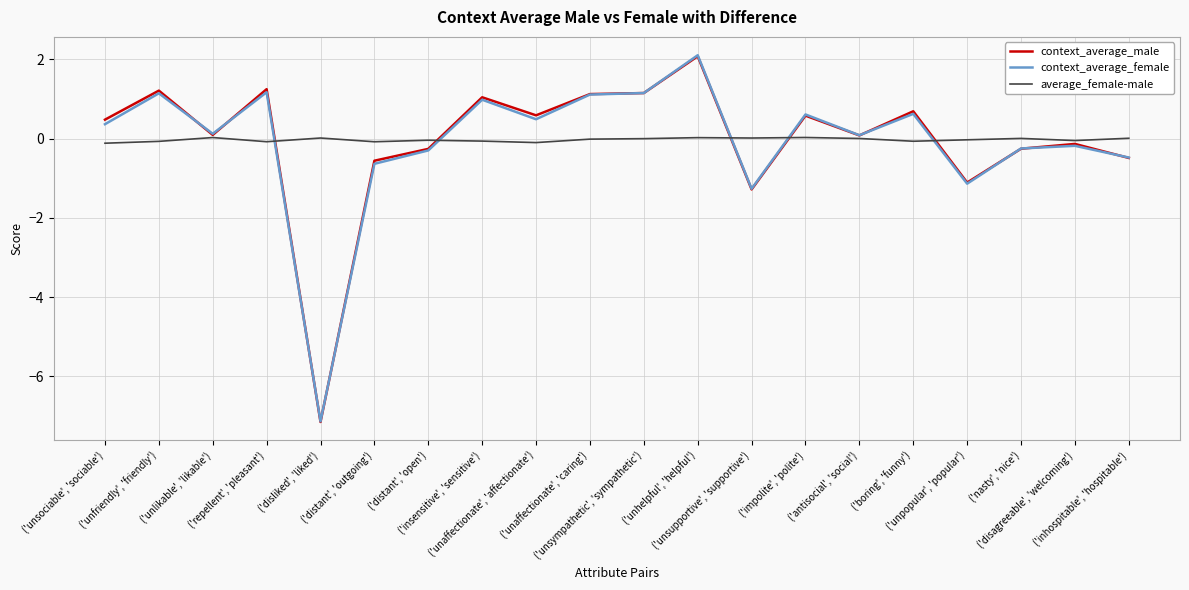

Is the value of average_female-male at ('unhelpful', 'helpful') greater than the value of context_average_male at ('unsociable', 'sociable')?

No